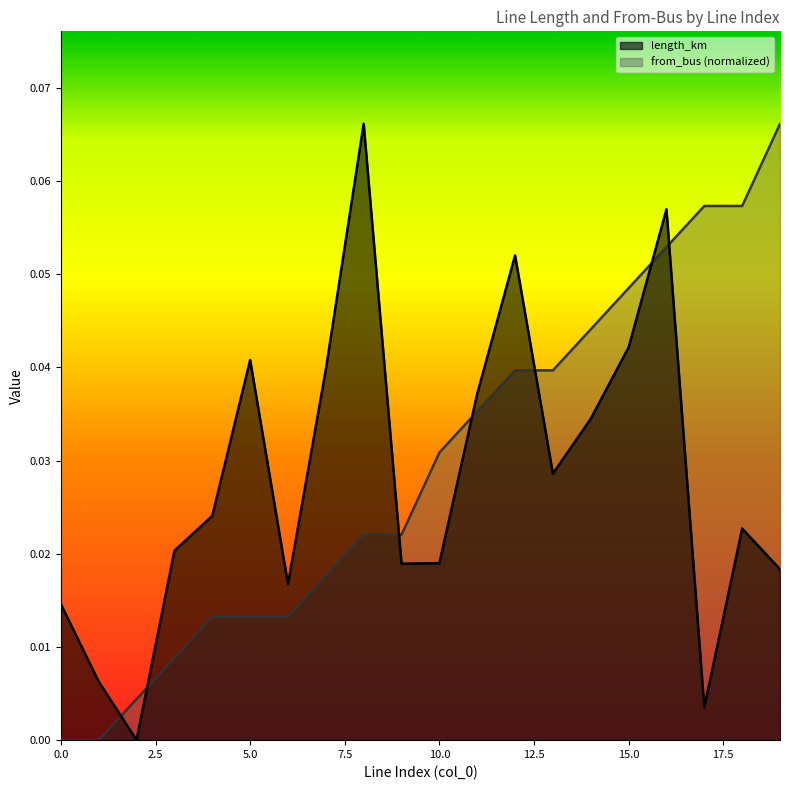

Rank the series by their average value, from lowest to highest.

length_km, from_bus (normalized)